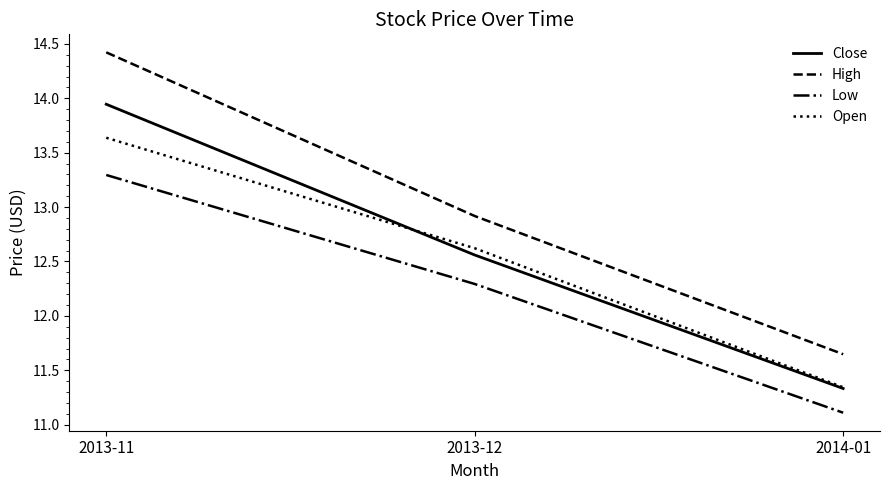

What is the total value across all series at 2013-11?

55.3